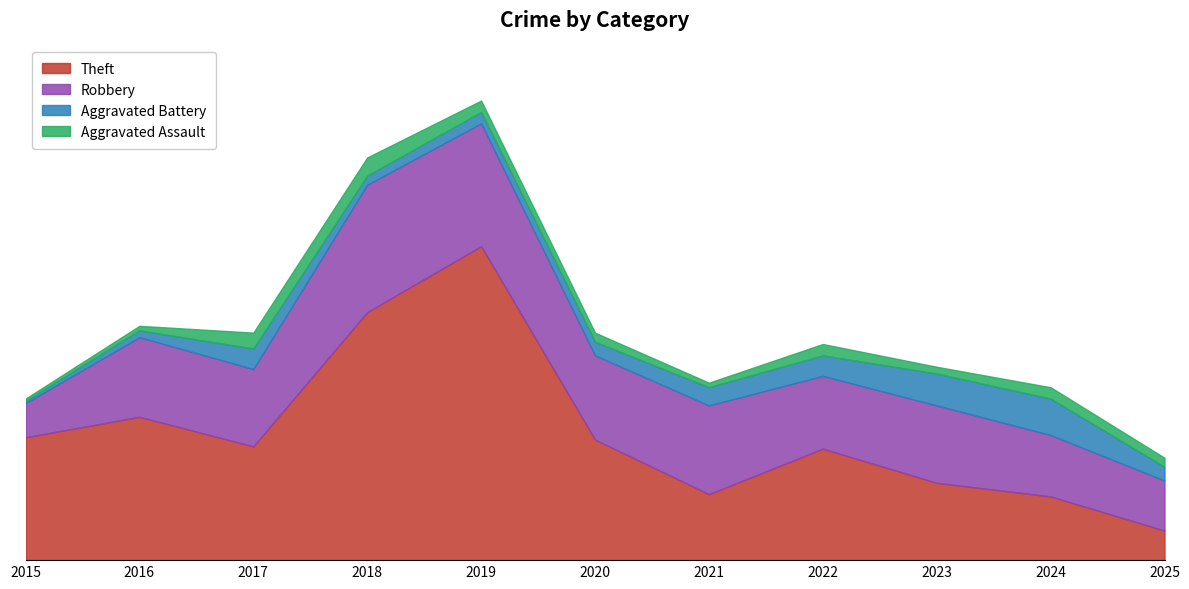

Which series changed the most between 2016 and 2017?

Theft